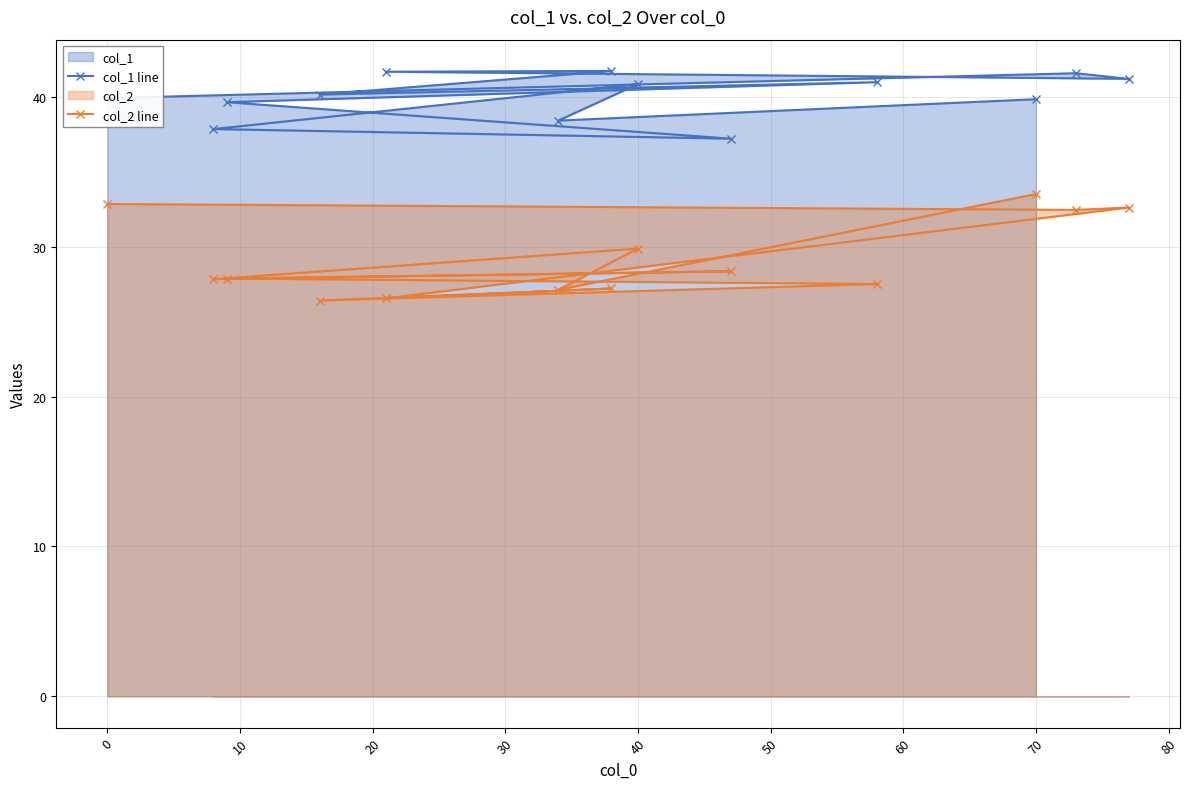

Rank the series by their average value, from highest to lowest.

col_1 line, col_2 line